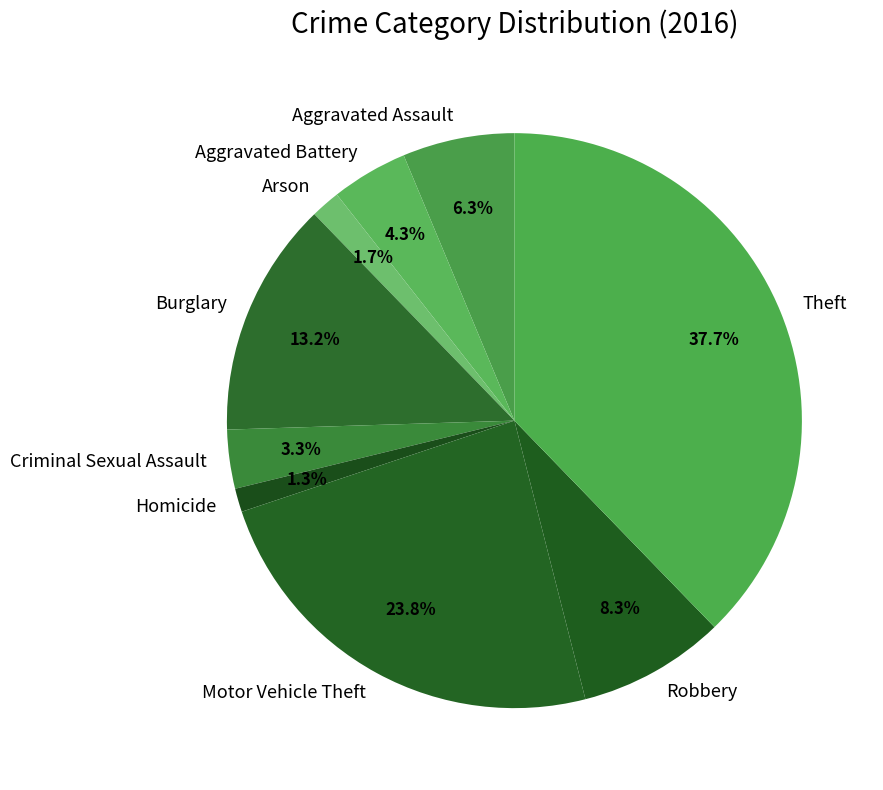

To the nearest percent, what is the average slice percentage?

11%